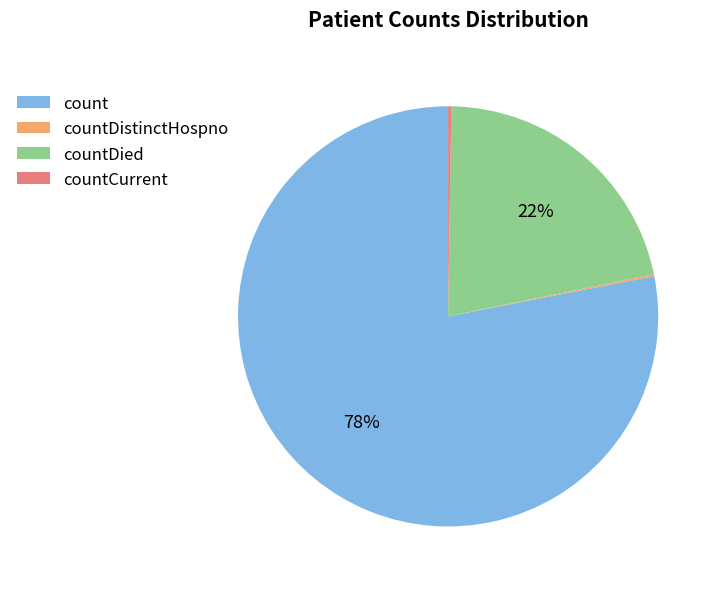

To the nearest percent, what is the average slice percentage?

25%